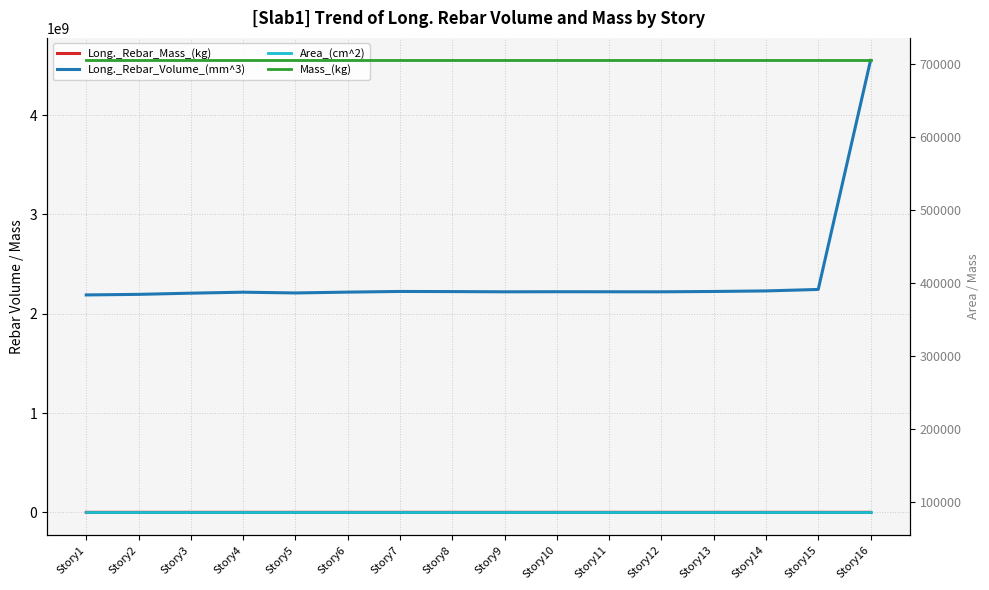

Where is the first local maximum for Long._Rebar_Volume_(mm^3)?

Story4